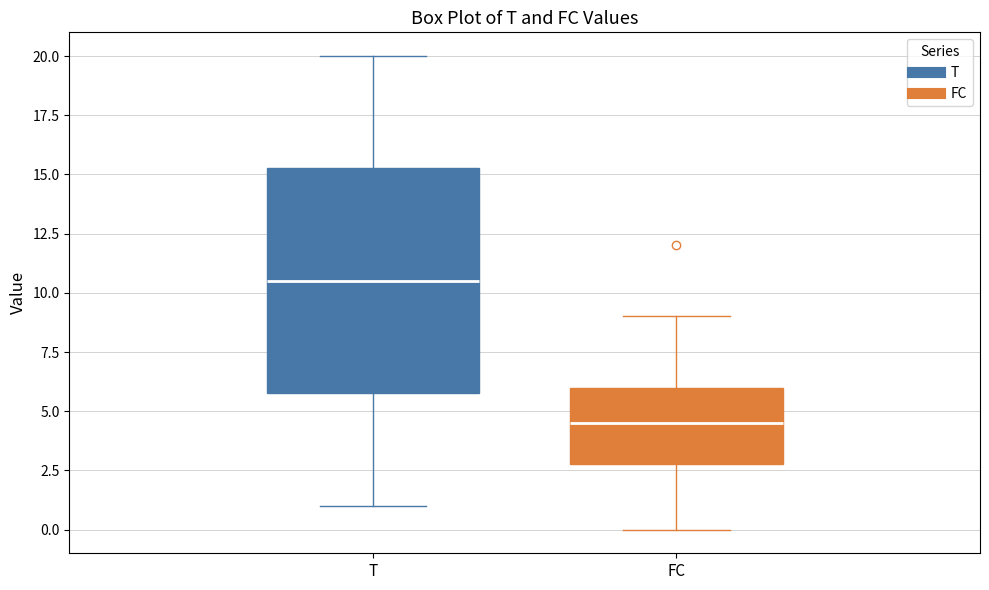

Reading left to right, transcribe this box plot: for each box, give where its median line is, the range the box spans, and where its two whiskers end, as read against the y-axis. The values are not printed on the chart, so give them approximately, as read against the axis.

T: median 10.5, box 6.0 to 15.5, whiskers 1.0 to 20.0
FC: median 4.5, box 3.0 to 6.0, whiskers 0.0 to 9.0